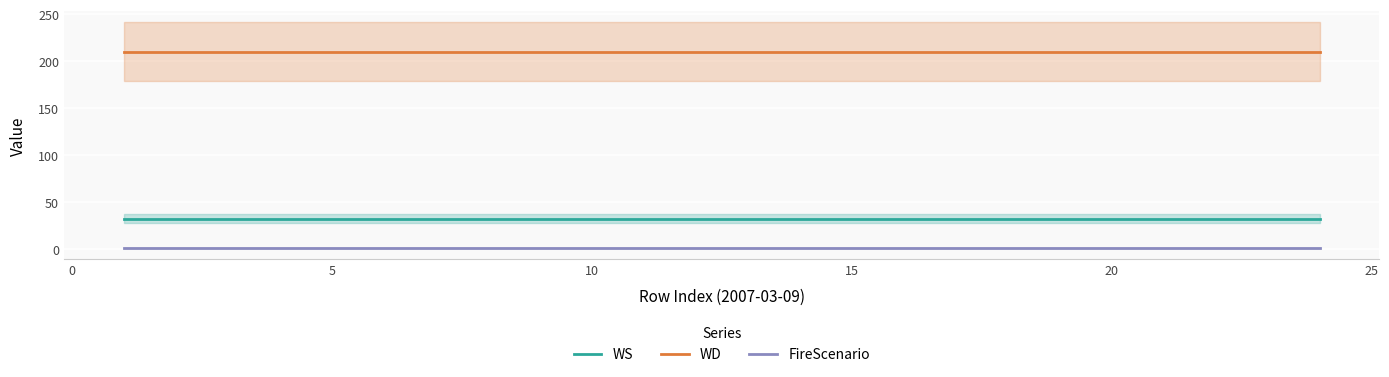

What is the highest value of the WS series?

32